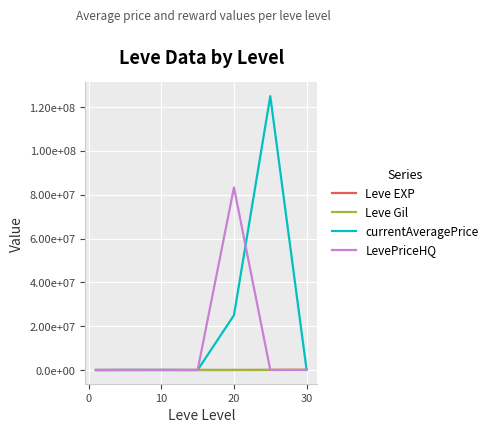

What is the smallest value displayed?

630